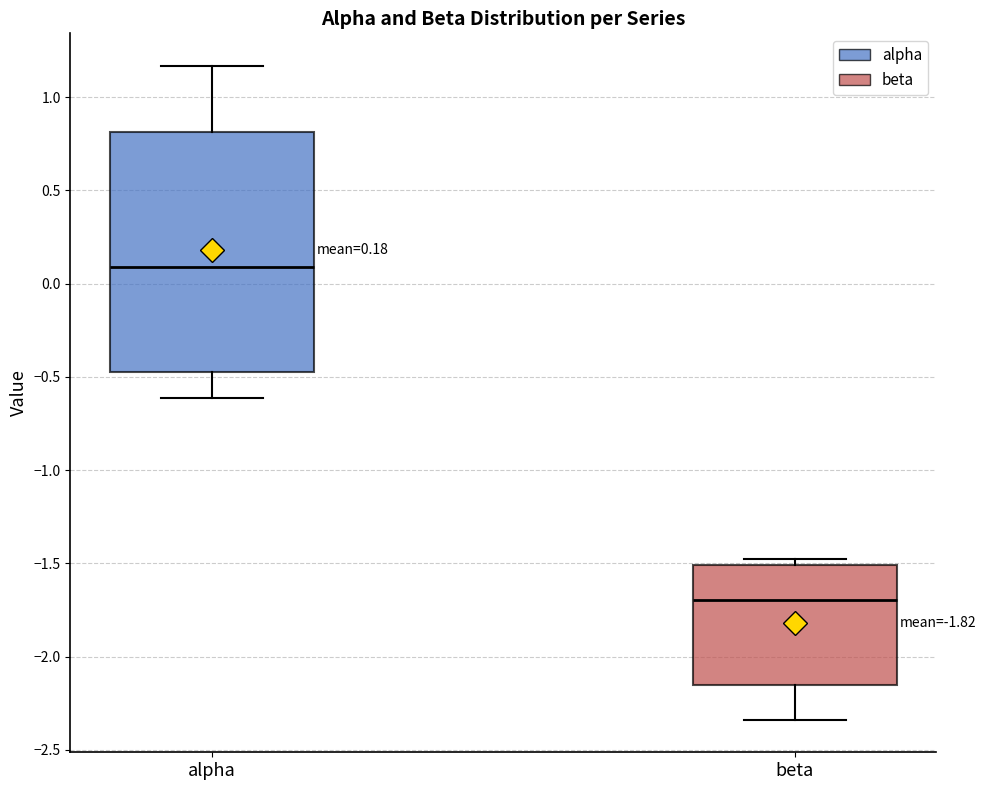

Comparing the boxes themselves (not the whiskers), which one is the tallest?

alpha